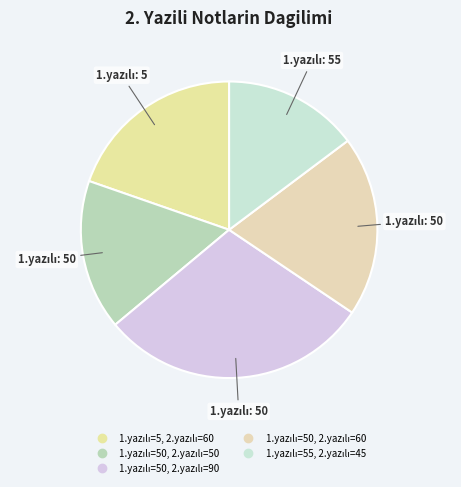

Count the number of slices in the pie.

5